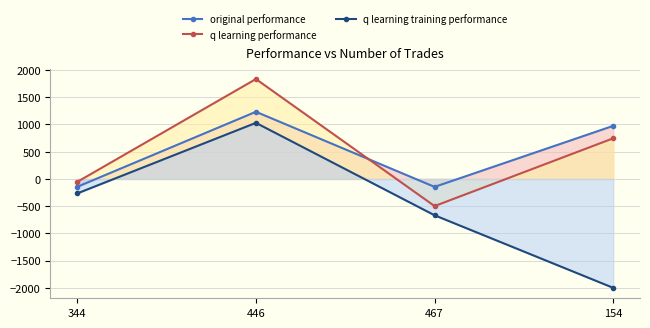

How many values in original performance are below zero?

2